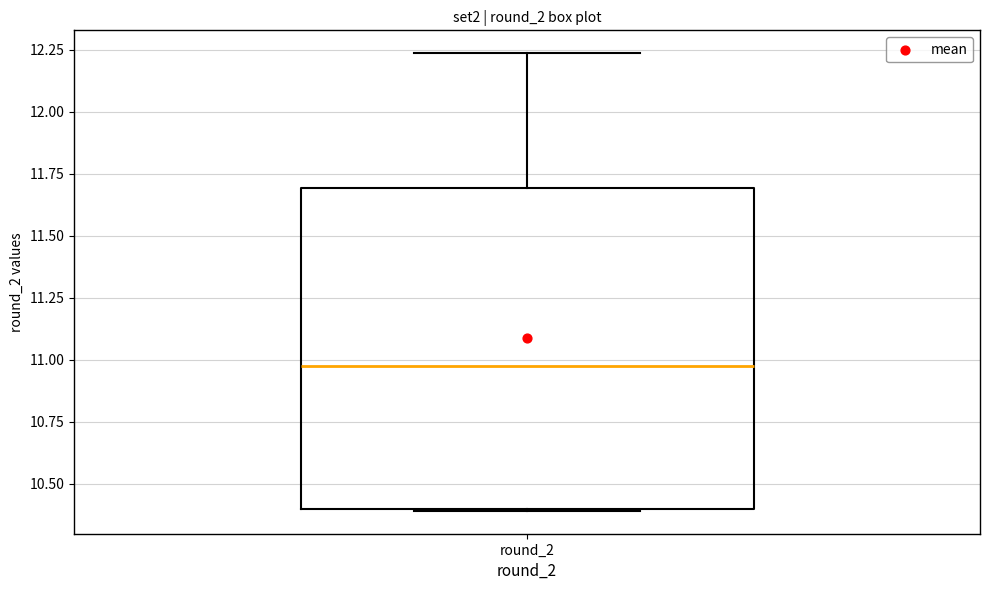

Transcribe this box plot: give where the median line is, the range the box spans, and where the two whiskers end, as read against the y-axis. The values are not printed on the chart, so give them approximately, as read against the axis.

median 10.95, box 10.40 to 11.70, whiskers 10.40 to 12.25